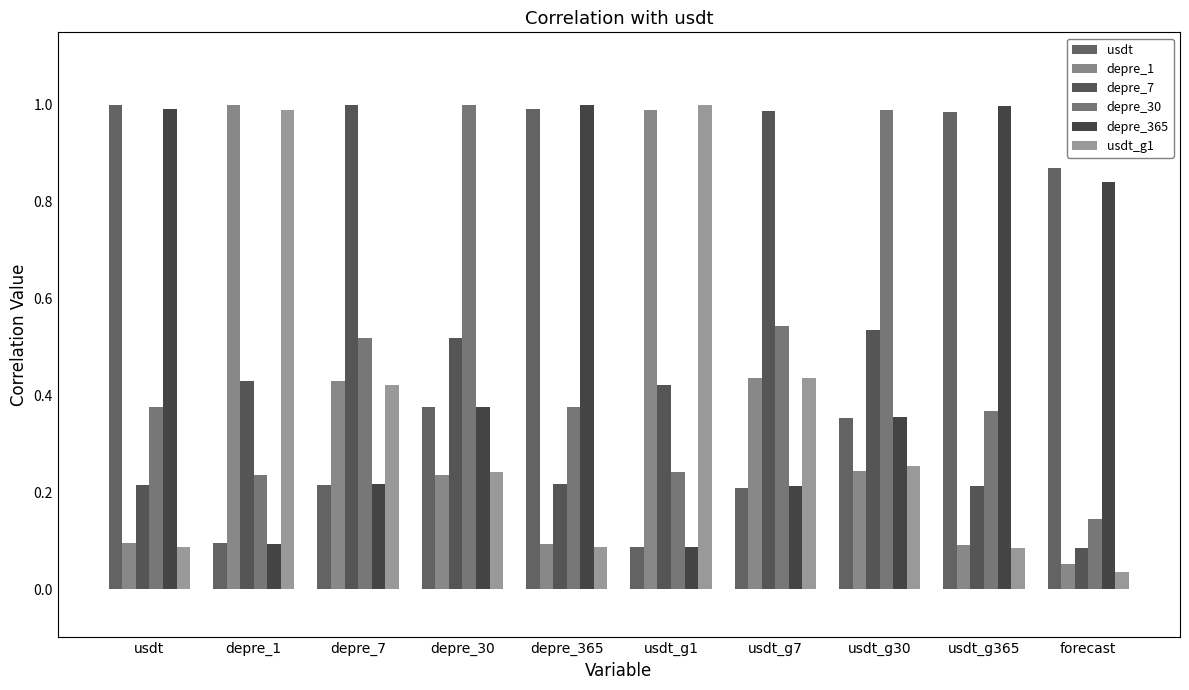

What is the label of the 1st bar from the right?

forecast